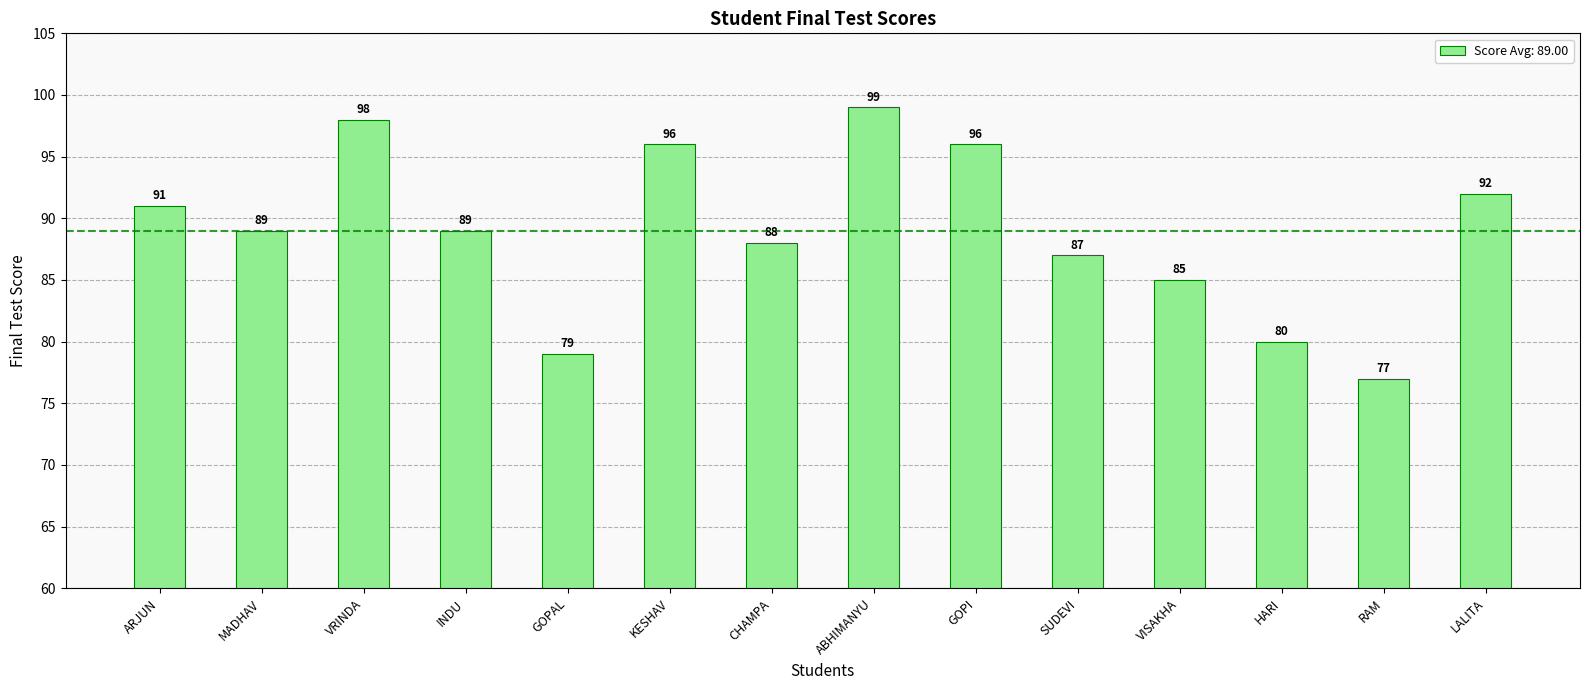

What is the difference between the values at SUDEVI and CHAMPA?

1